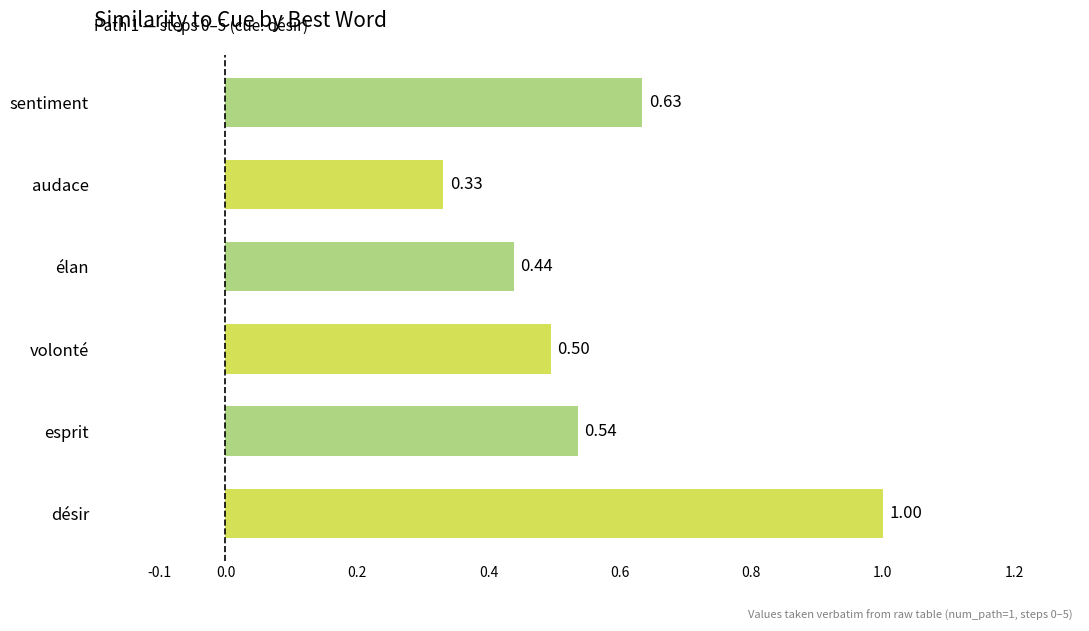

Count the number of data series in this chart.

1